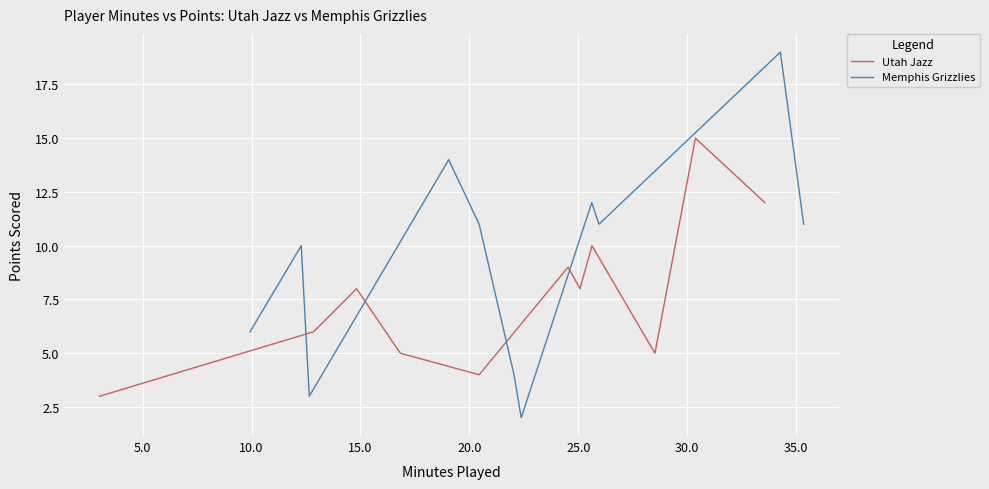

What is the average value of the Utah Jazz series?

8